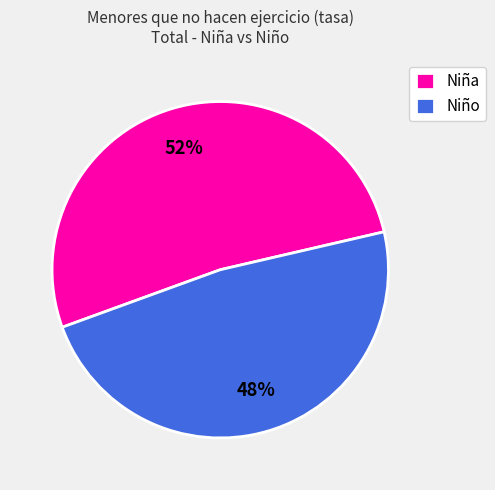

To the nearest percent, what is the difference between the largest and smallest slice percentages?

4%